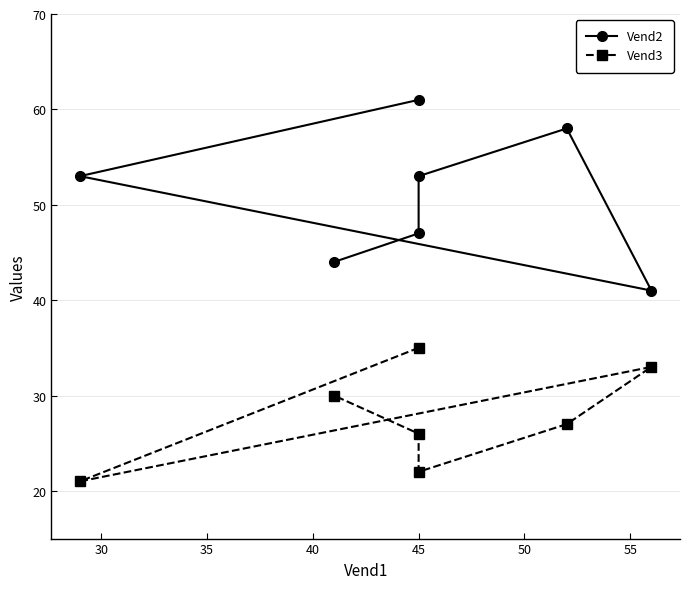

What is the value of the Vend3 point at the 3rd from the left?

33